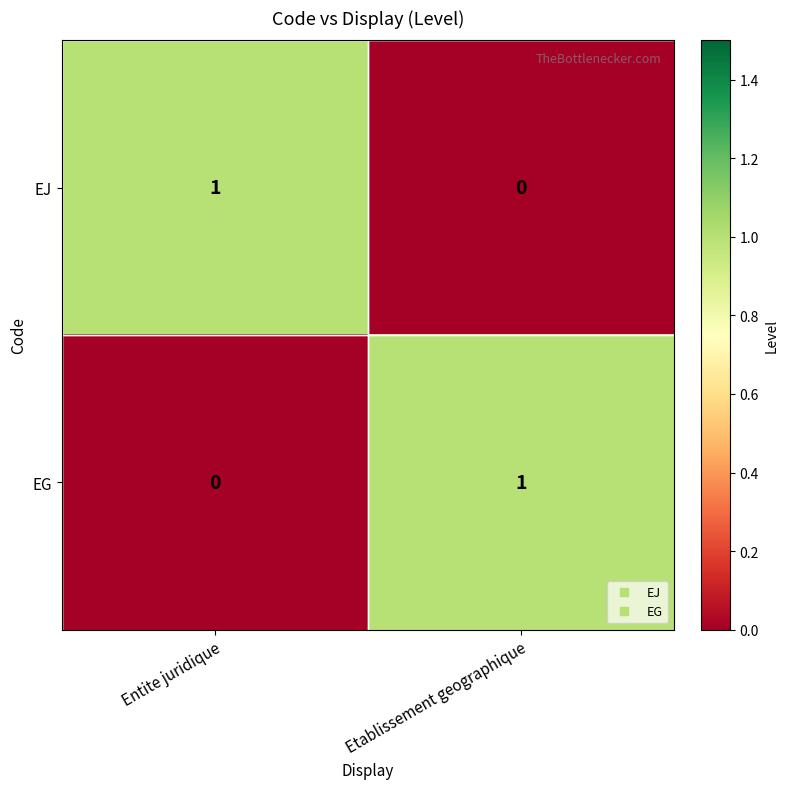

How many categories are shown in the chart?

2